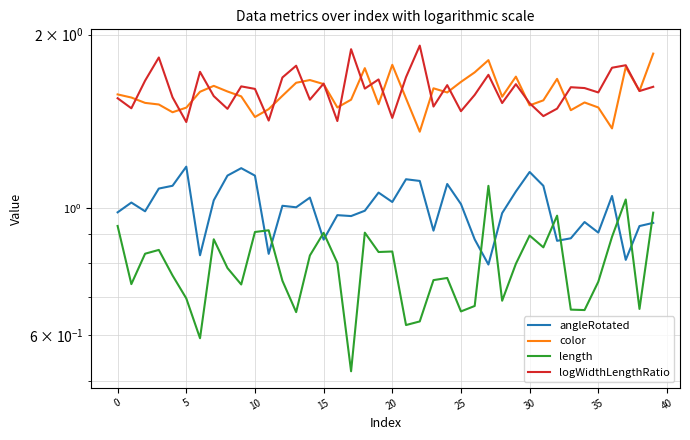

What is the smallest value displayed?

0.5